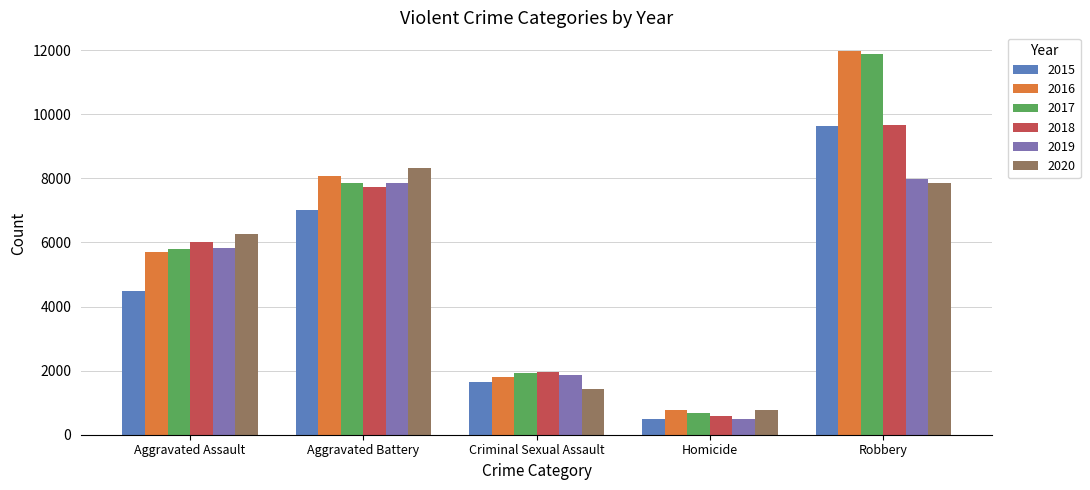

Where is 2018 nearest to the value 5134?

Aggravated Assault